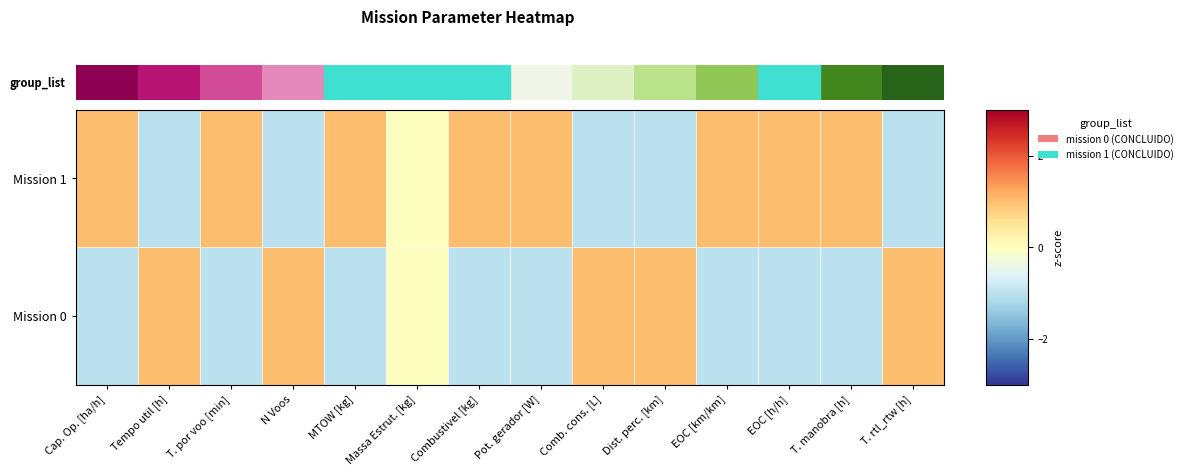

Count the number of data series in this chart.

2